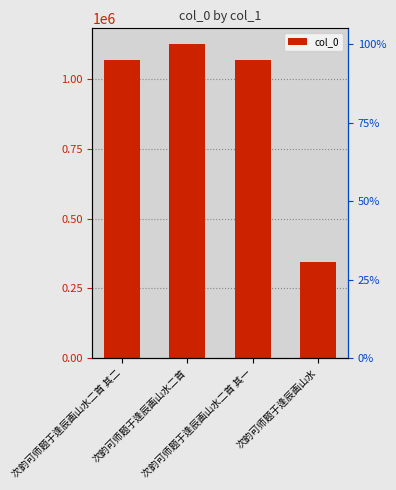

Count the number of data series in this chart.

1